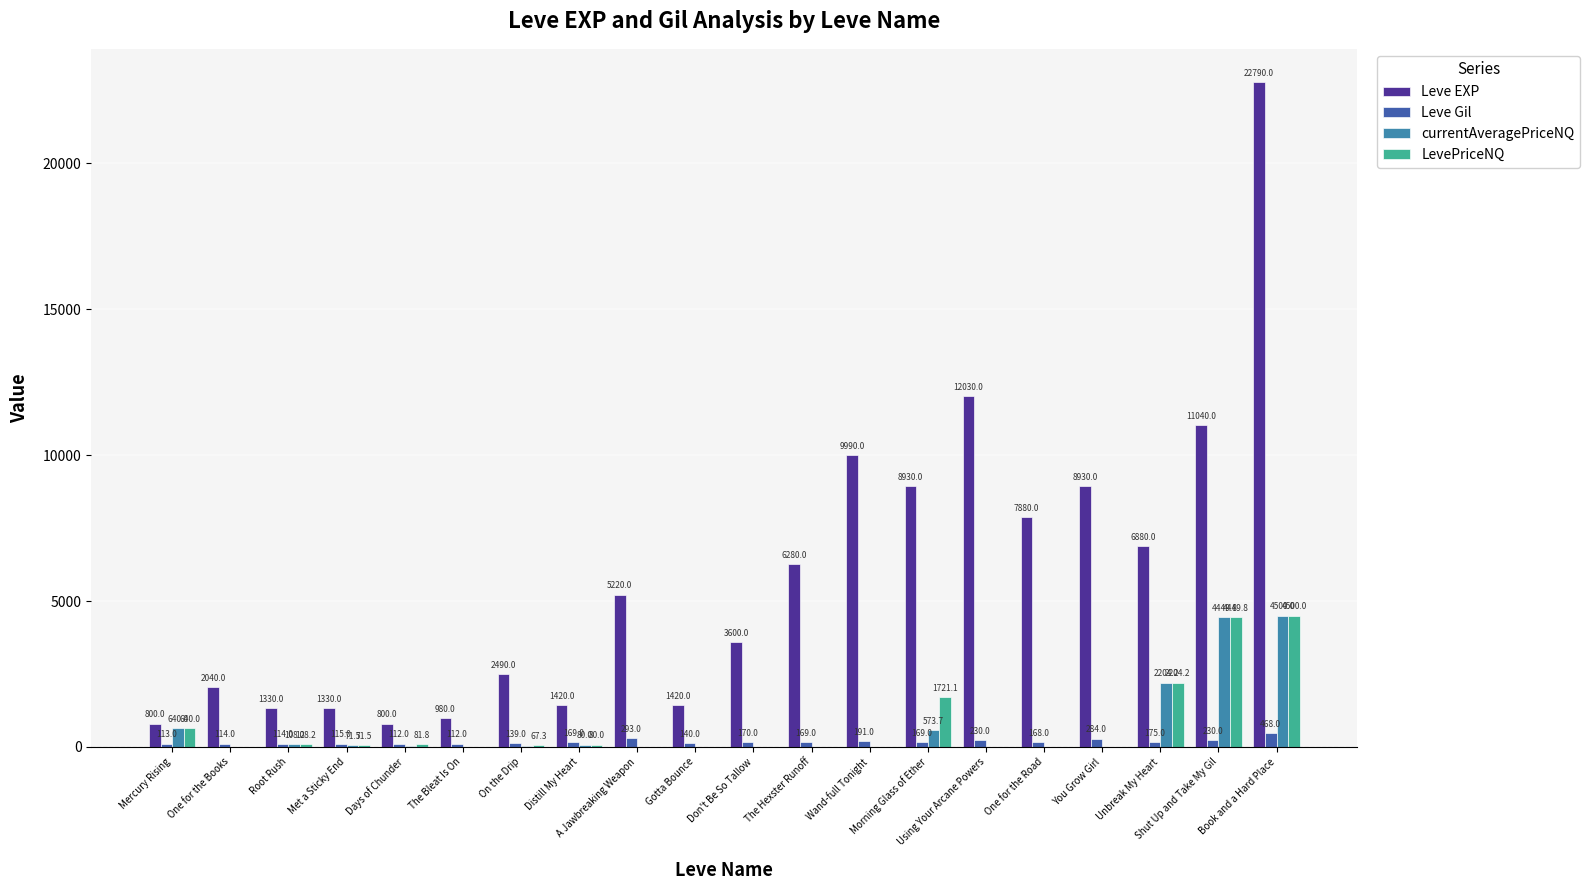

What is the sum of all Leve Gil values?

3675.0